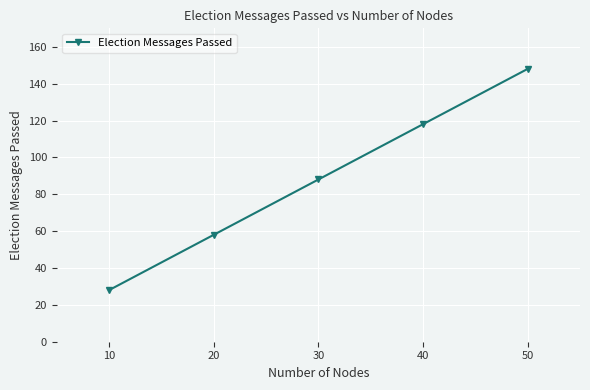

Rank the categories by value from highest to lowest.

50, 40, 30, 20, 10